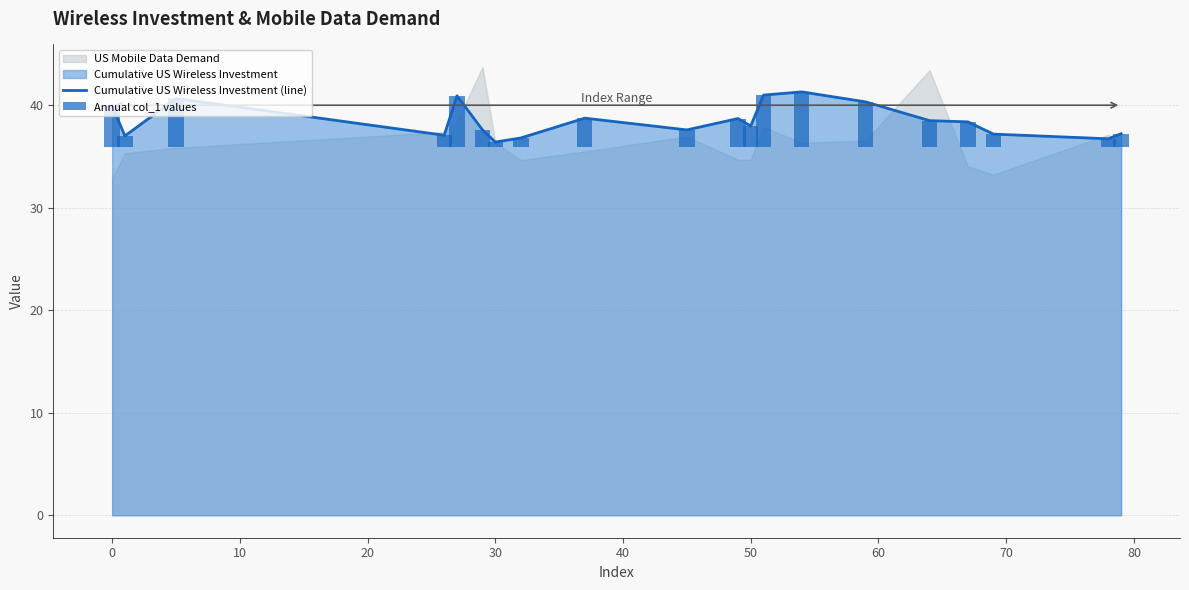

The Cumulative US Wireless Investment (line) series shows 19.4 at 50. True or false?

False